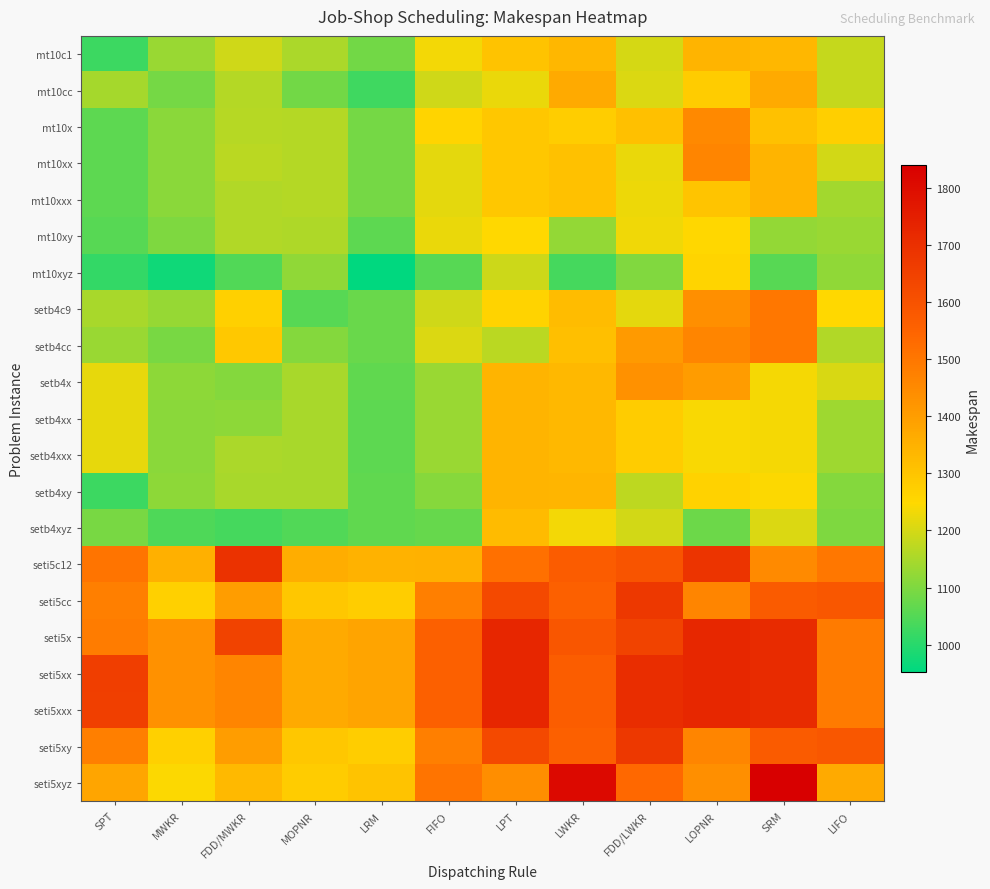

At MOPNR, list the series in order from smallest to largest.

setb4xyz, setb4c9, mt10cc, setb4cc, mt10xyz, setb4x, setb4xx, setb4xxx, setb4xy, mt10c1, mt10xy, mt10x, mt10xx, mt10xxx, seti5xyz, seti5cc, seti5xy, seti5c12, seti5x, seti5xx, seti5xxx